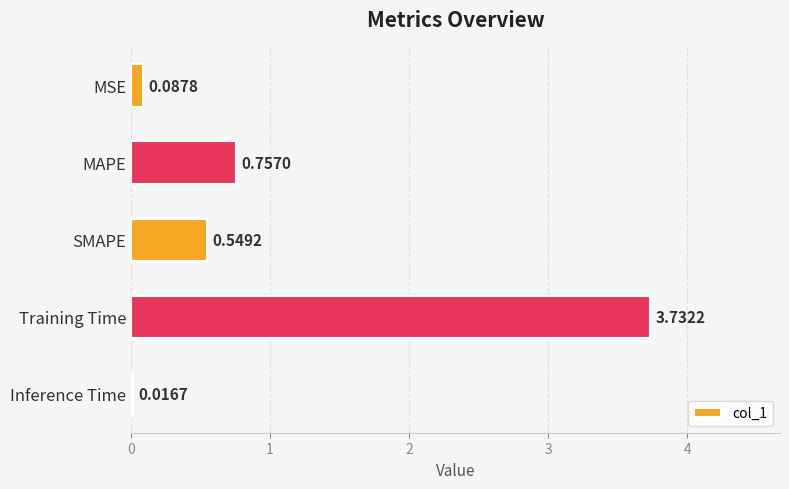

How many bars are there in total?

5